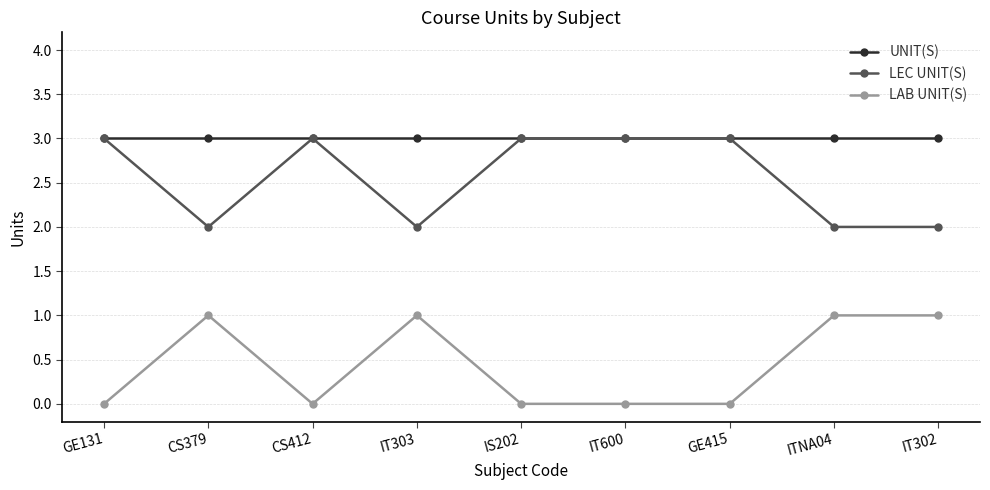

What are all the series names shown in the legend?

UNIT(S), LEC UNIT(S), LAB UNIT(S)